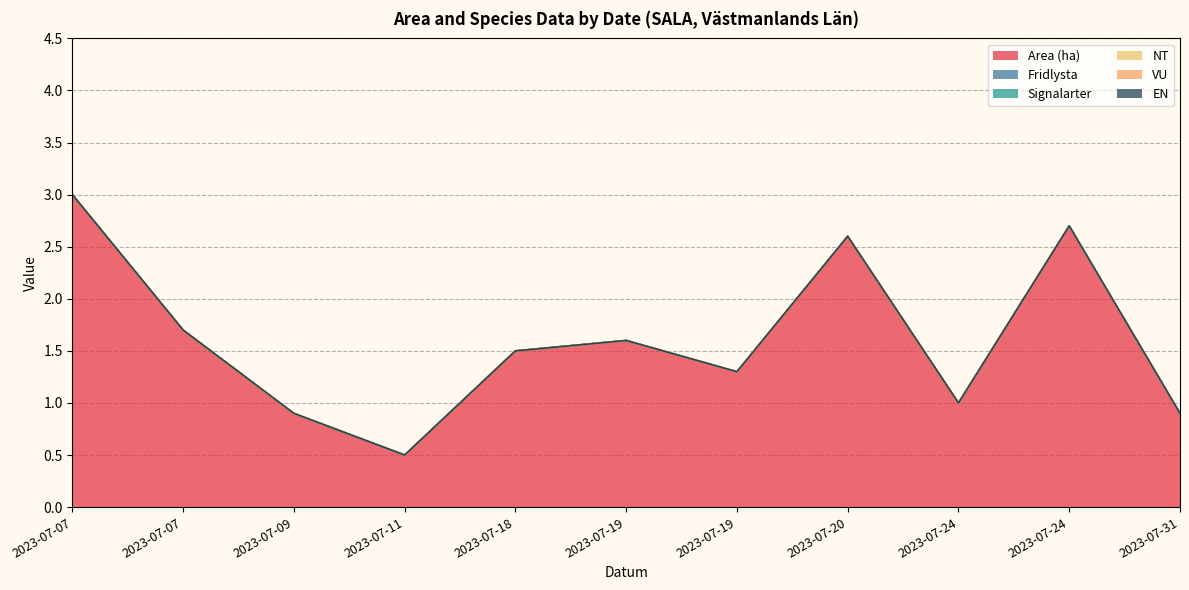

Which category has the lowest value in the VU series?

2023-07-07